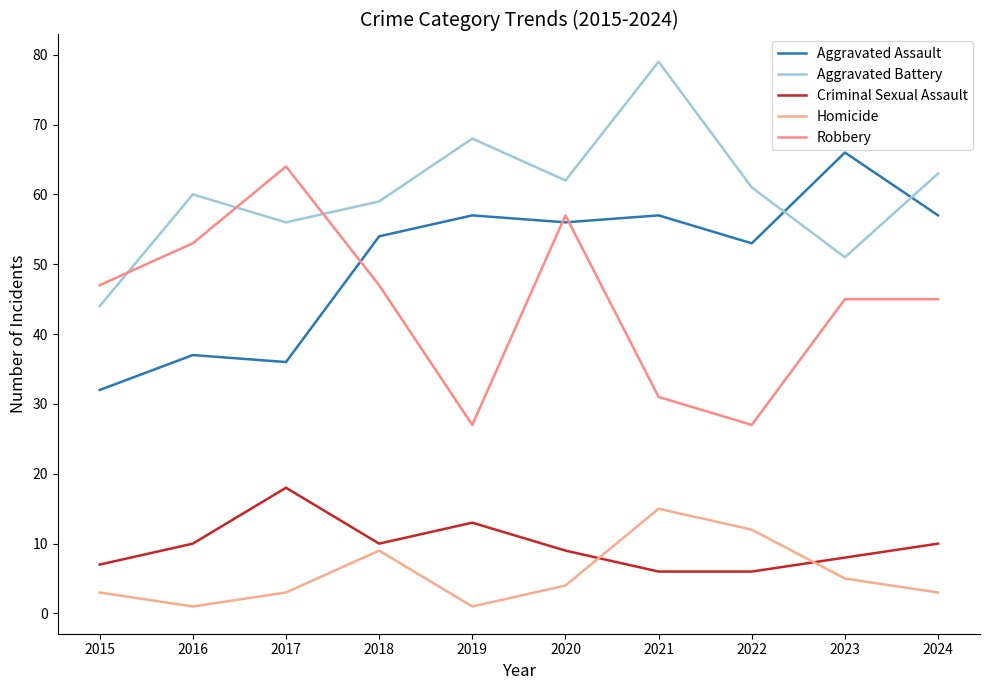

True or false: Aggravated Assault and Homicide intersect in this chart.

False